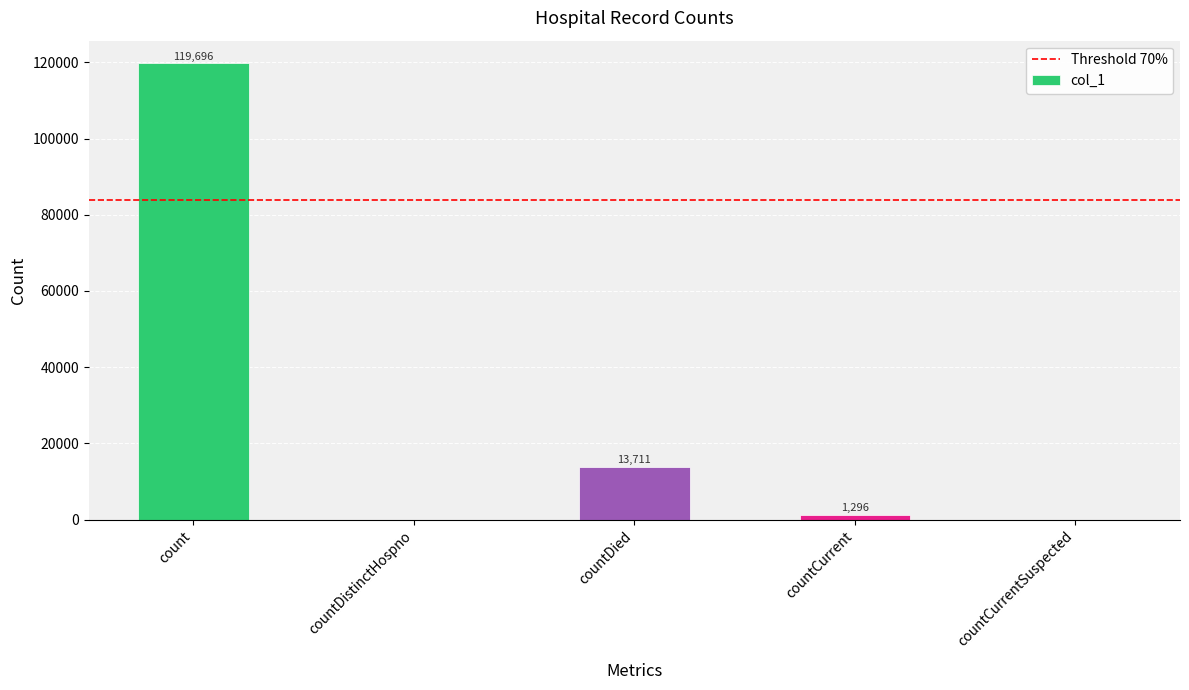

What is the sum of all values?

134703